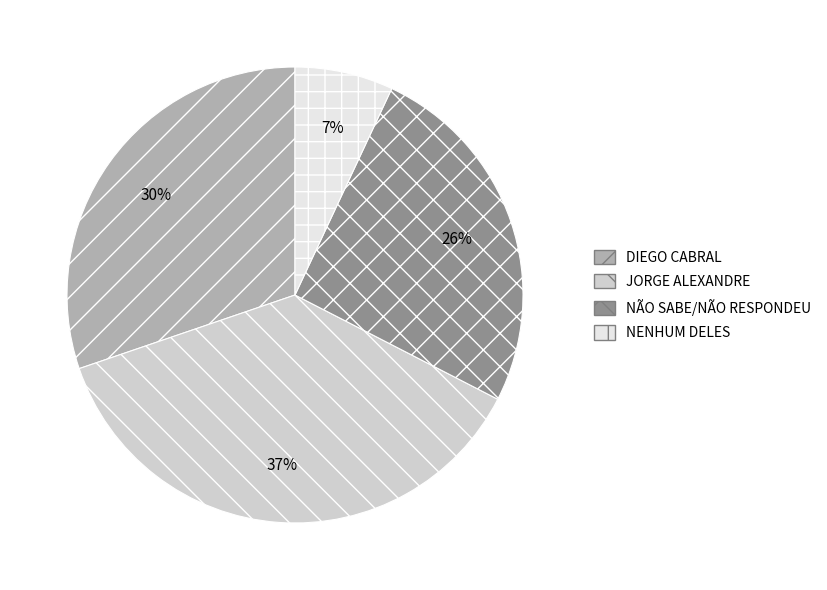

Rank the categories by value from highest to lowest.

JORGE ALEXANDRE, DIEGO CABRAL, NÃO SABE/NÃO RESPONDEU, NENHUM DELES